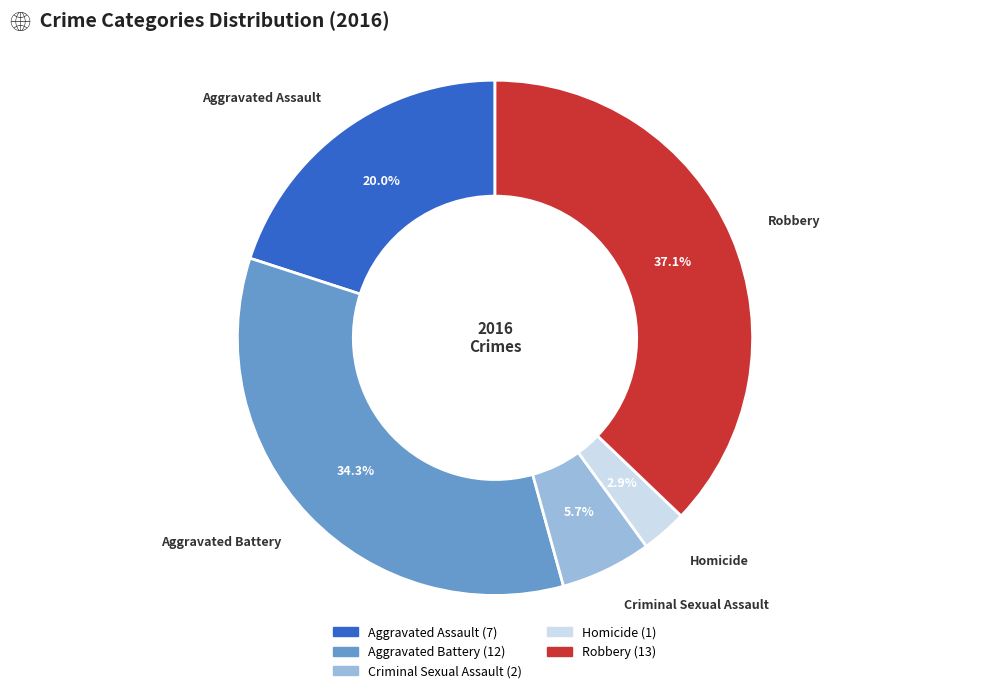

To the nearest percent, what is the combined percentage of Criminal Sexual Assault and Homicide?

9%